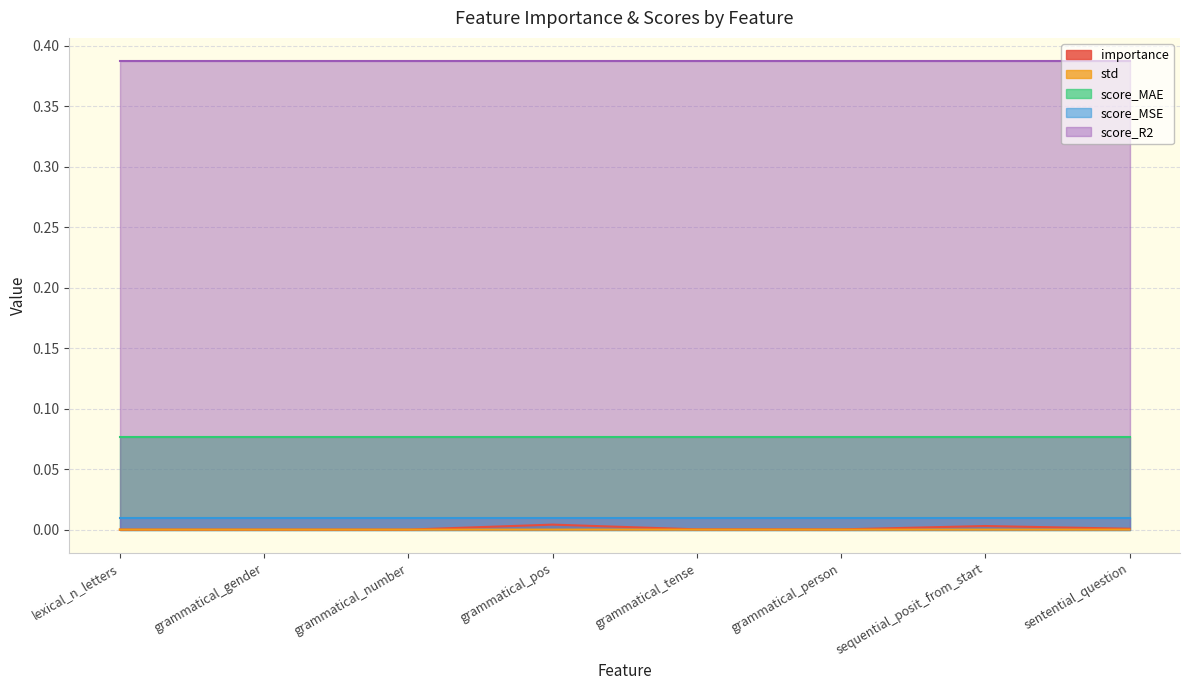

What are all the series names shown in the legend?

importance, std, score_MAE, score_MSE, score_R2